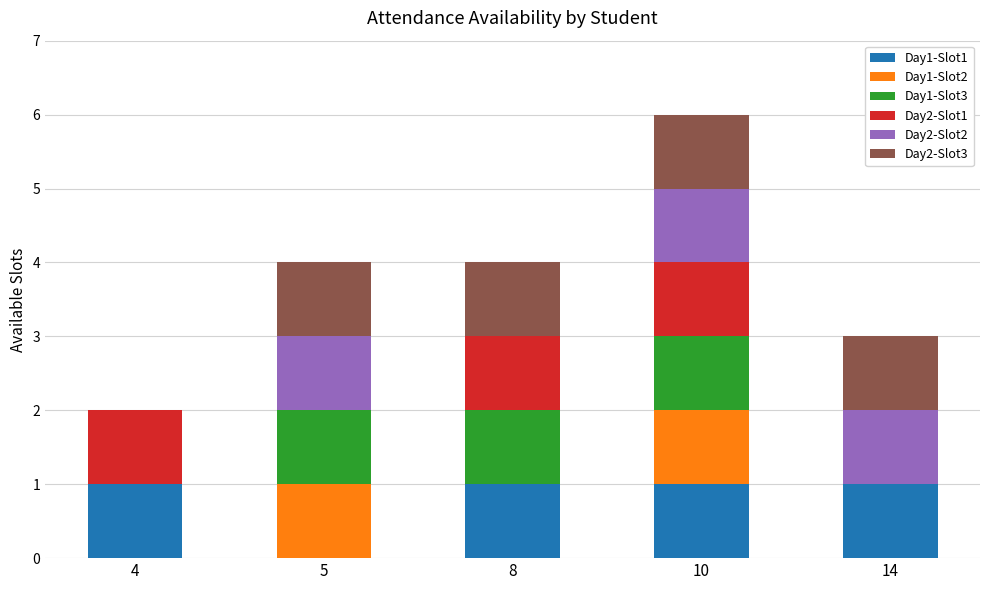

What is the total value across all series at 10?

6